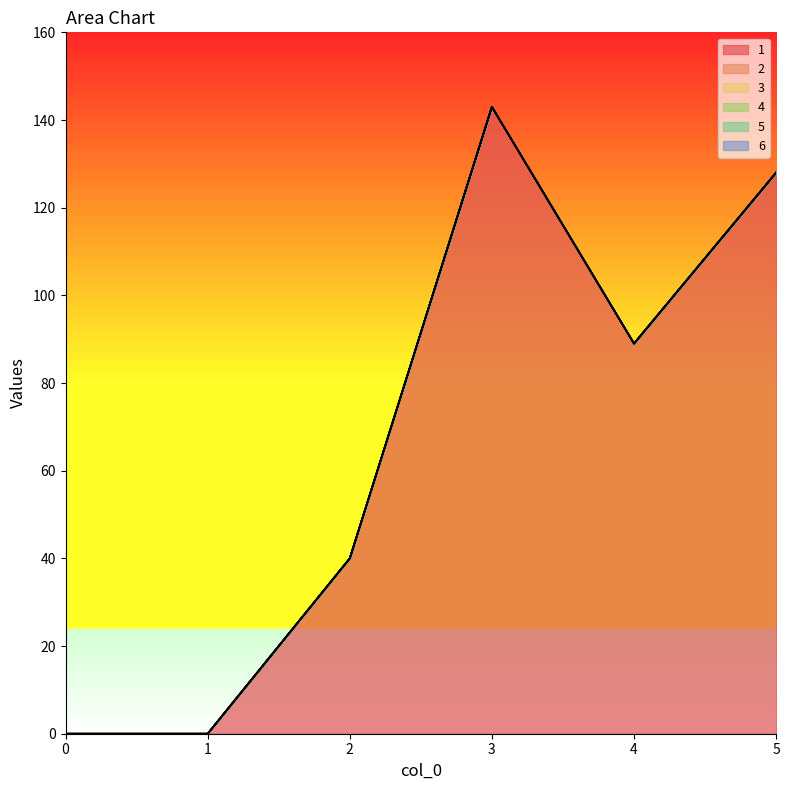

Reading left to right, what are all the values shown in this chart?

1: 0=0	1=0	2=40	3=143	4=89	5=128
2: 0=0	1=0	2=0	3=0	4=0	5=0
3: 0=0	1=0	2=0	3=0	4=0	5=0
4: 0=0	1=0	2=0	3=0	4=0	5=0
5: 0=0	1=0	2=0	3=0	4=0	5=0
6: 0=0	1=0	2=0	3=0	4=0	5=0